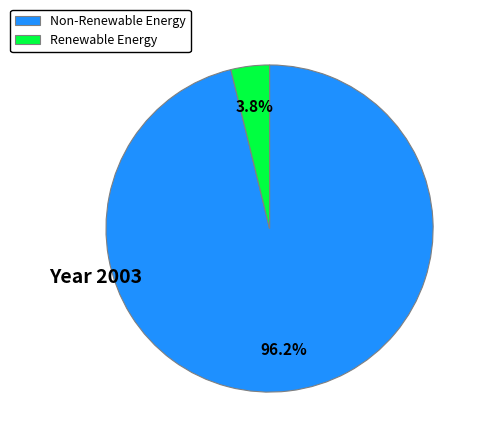

Combined, what portion of the pie is Non-Renewable Energy and Renewable Energy?

100.0%